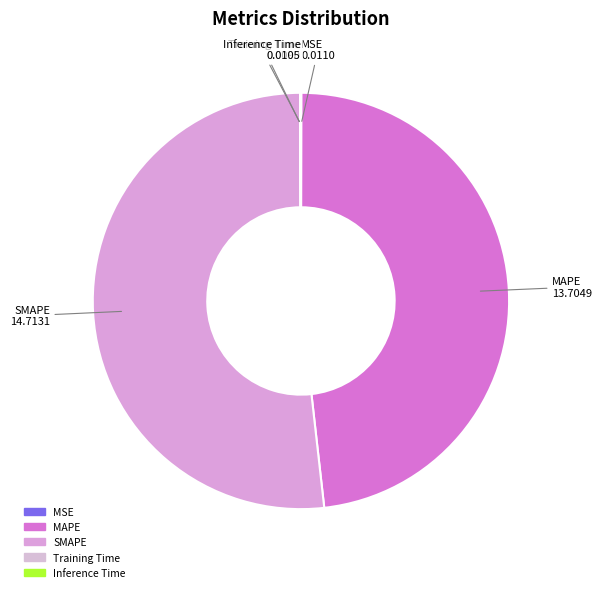

Approximately how many times larger is the value at SMAPE compared to MAPE?

1.1